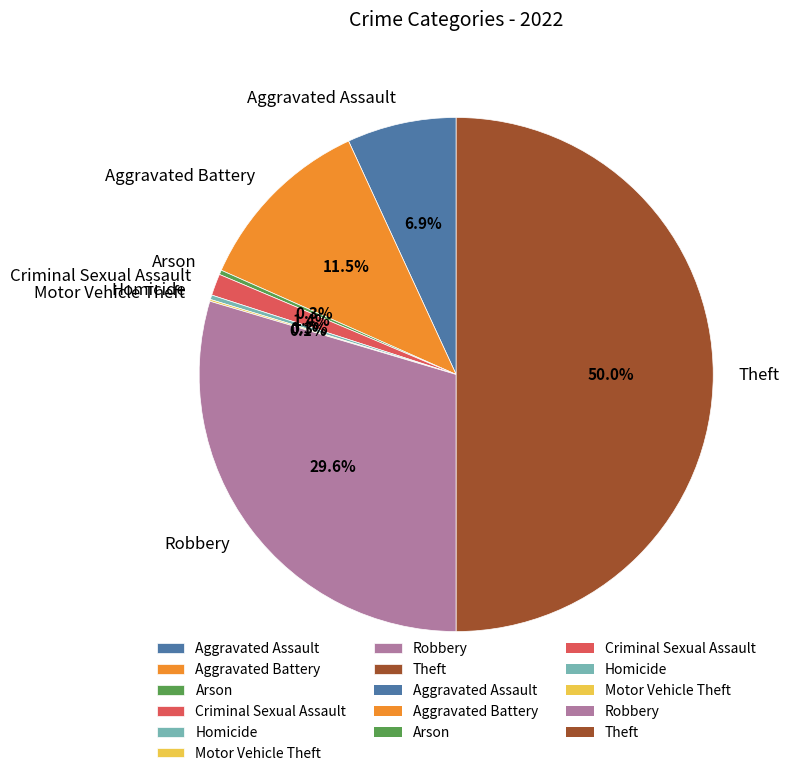

True or false: Theft accounts for 50% of the total.

True